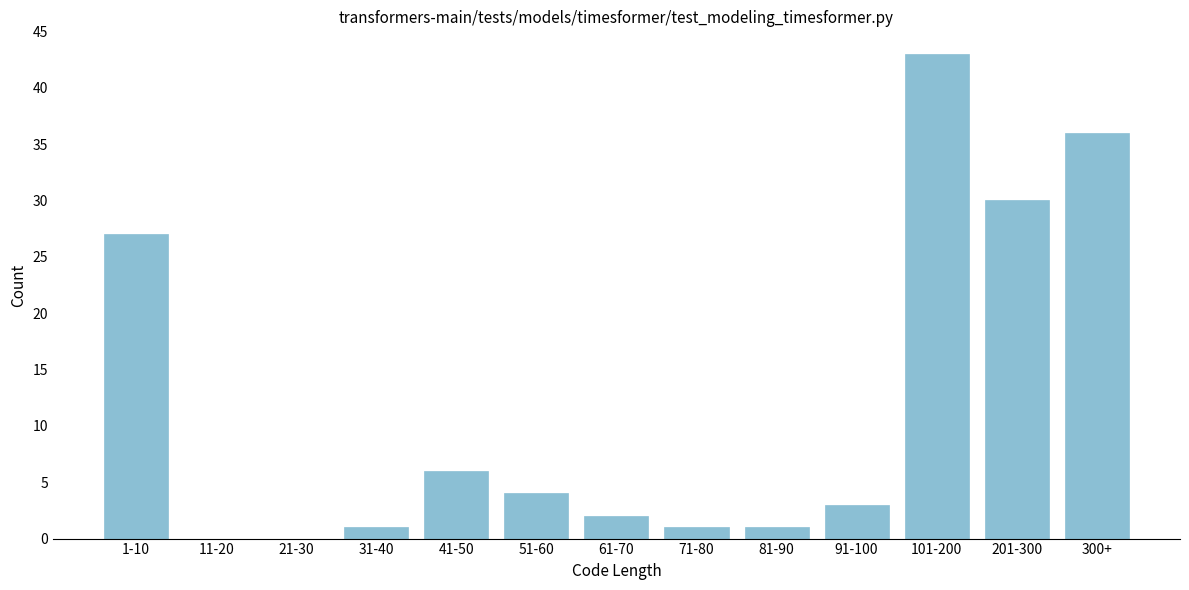

Reading left to right, extract all data points from this chart.

1-10=27	11-20=0	21-30=0	31-40=1	41-50=6	51-60=4	61-70=2	71-80=1	81-90=1	91-100=3	101-200=43	201-300=30	300+=36